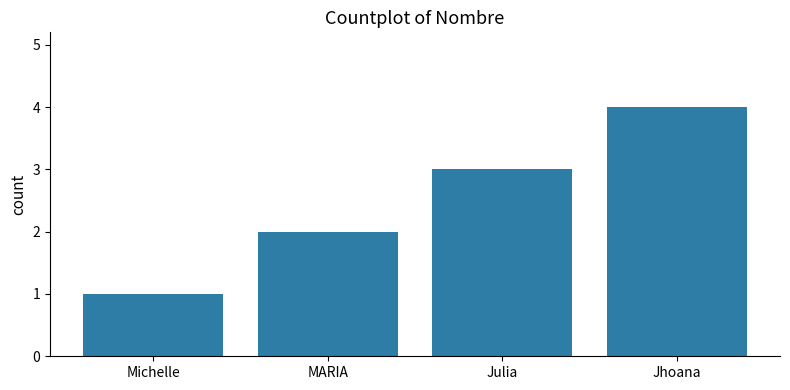

How many values are below 3?

2